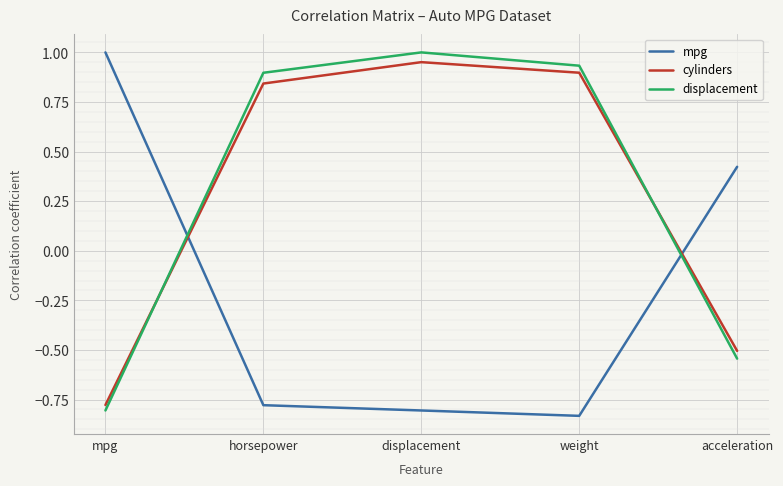

At which label does cylinders first exceed 0?

horsepower